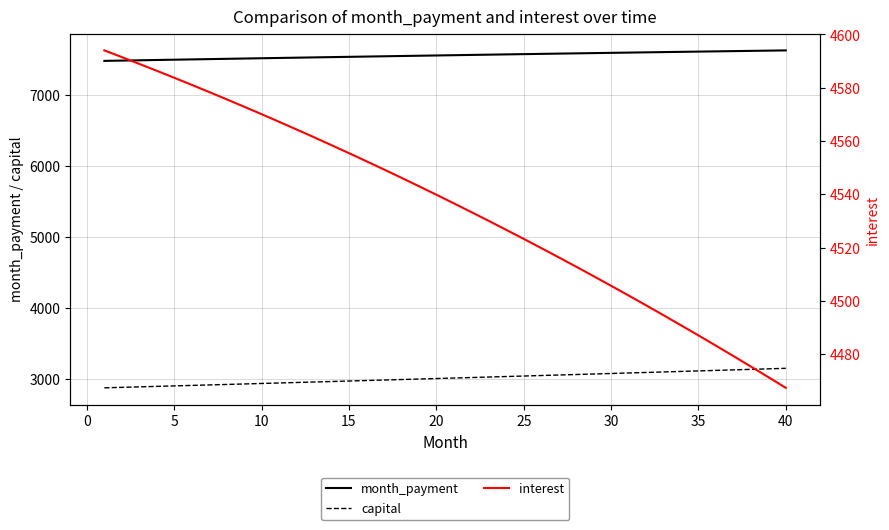

How many lines are shown in the chart?

3